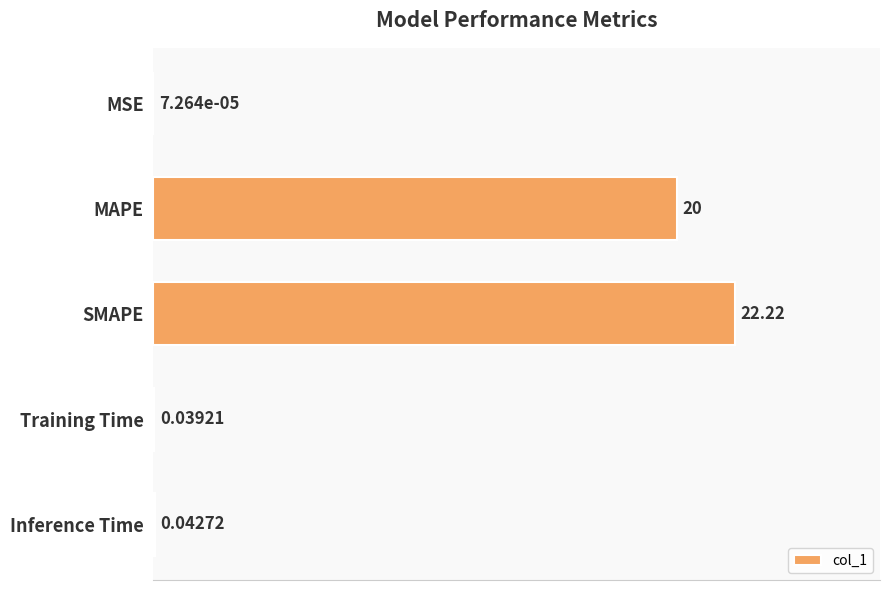

What is the sum of all values?

42.3